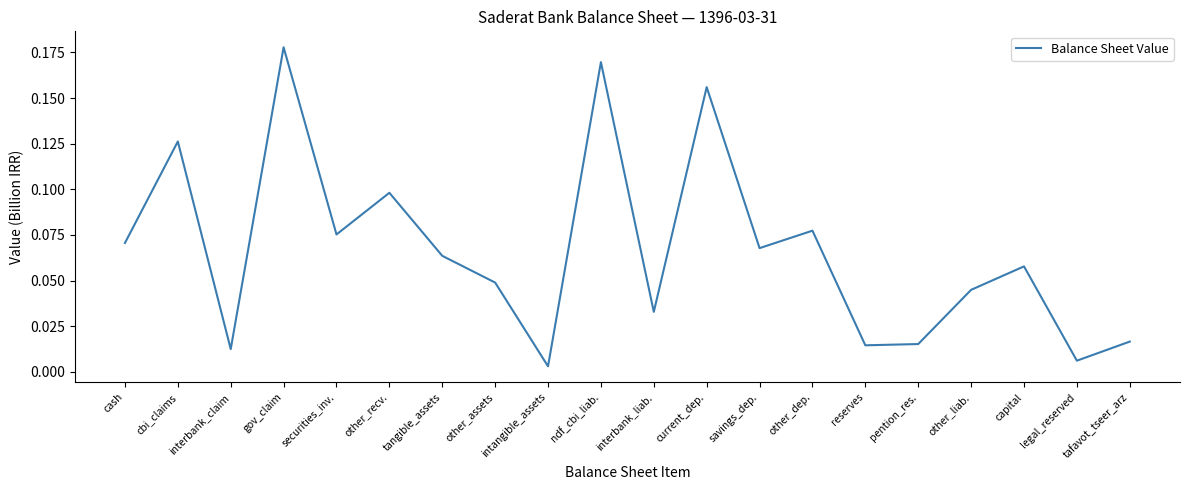

Between interbank_liab. and gov_claim, which is larger?

gov_claim